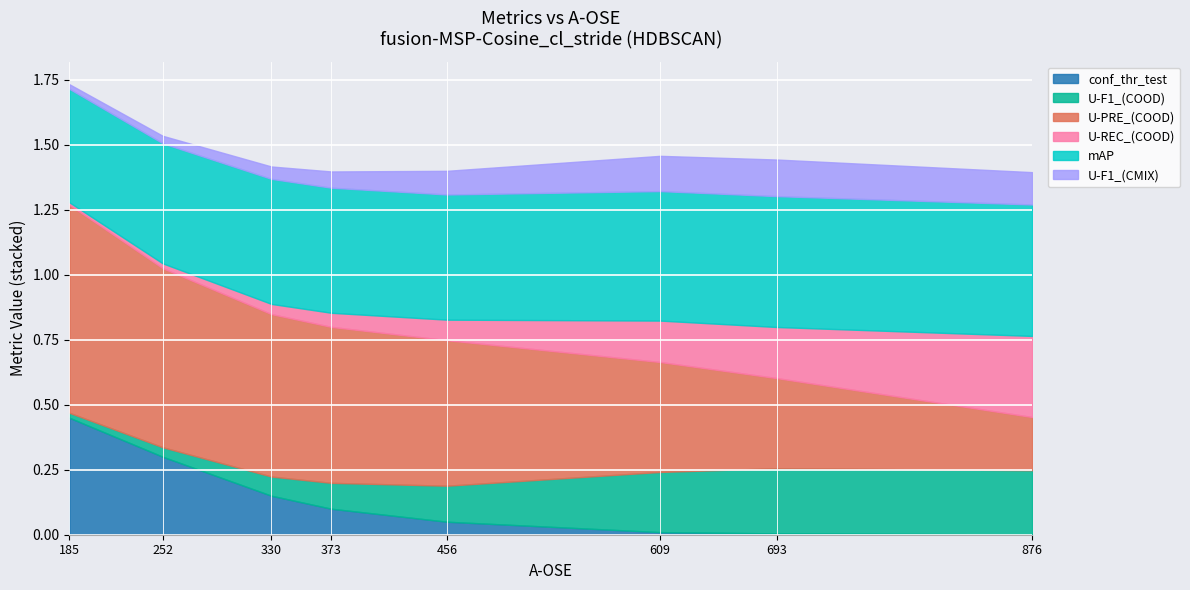

Reading left to right, extract all data points from this chart.

conf_thr_test: 185=0.5	252=0.3	330=0.1	373=0.1	456=0.1	609=0.0	693=0.0	876=0.0
U-F1_(COOD): 185=0.0	252=0.0	330=0.1	373=0.1	456=0.1	609=0.2	693=0.3	876=0.2
U-PRE_(COOD): 185=0.8	252=0.7	330=0.6	373=0.6	456=0.6	609=0.4	693=0.3	876=0.2
U-REC_(COOD): 185=0.0	252=0.0	330=0.0	373=0.1	456=0.1	609=0.2	693=0.2	876=0.3
mAP: 185=0.4	252=0.5	330=0.5	373=0.5	456=0.5	609=0.5	693=0.5	876=0.5
U-F1_(CMIX): 185=0.0	252=0.0	330=0.0	373=0.1	456=0.1	609=0.1	693=0.1	876=0.1